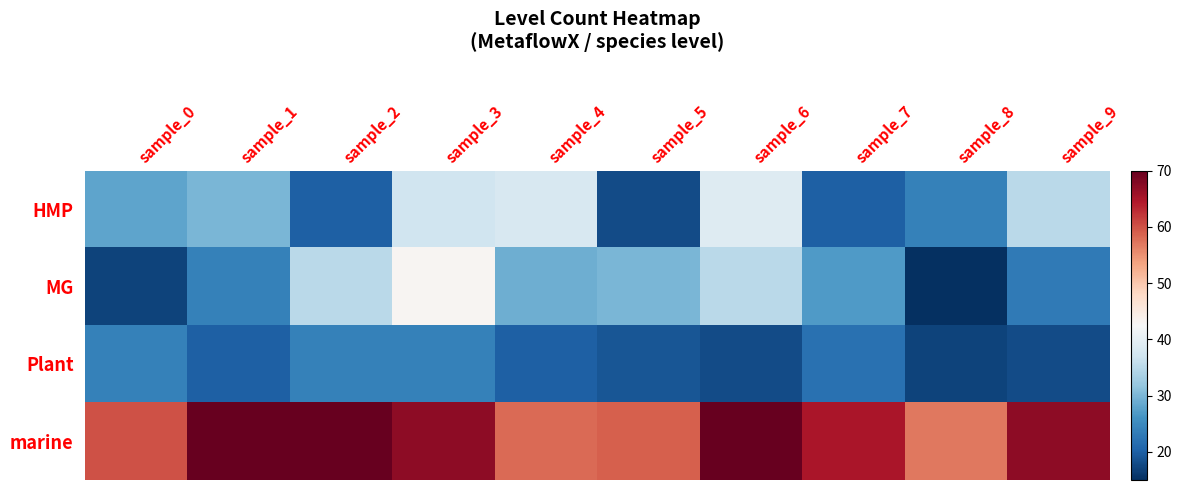

Which category has the lowest value across all series?

sample_8